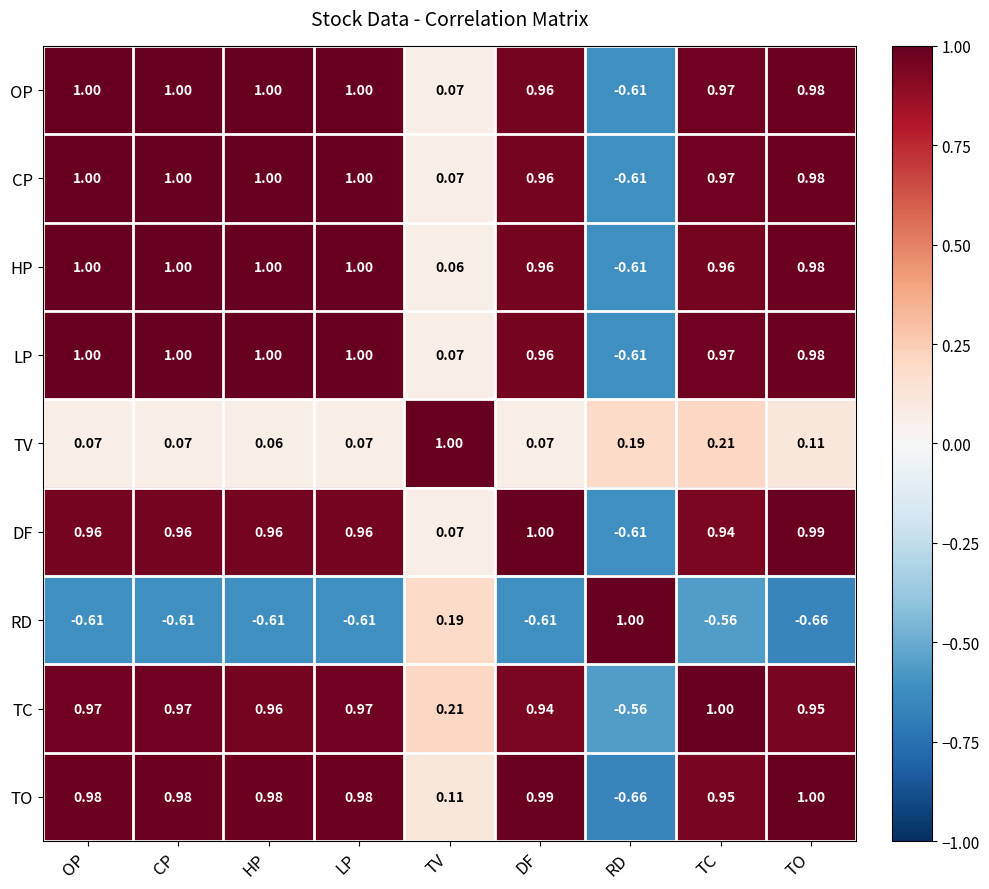

Between CP and RD, which series saw the biggest shift?

TO